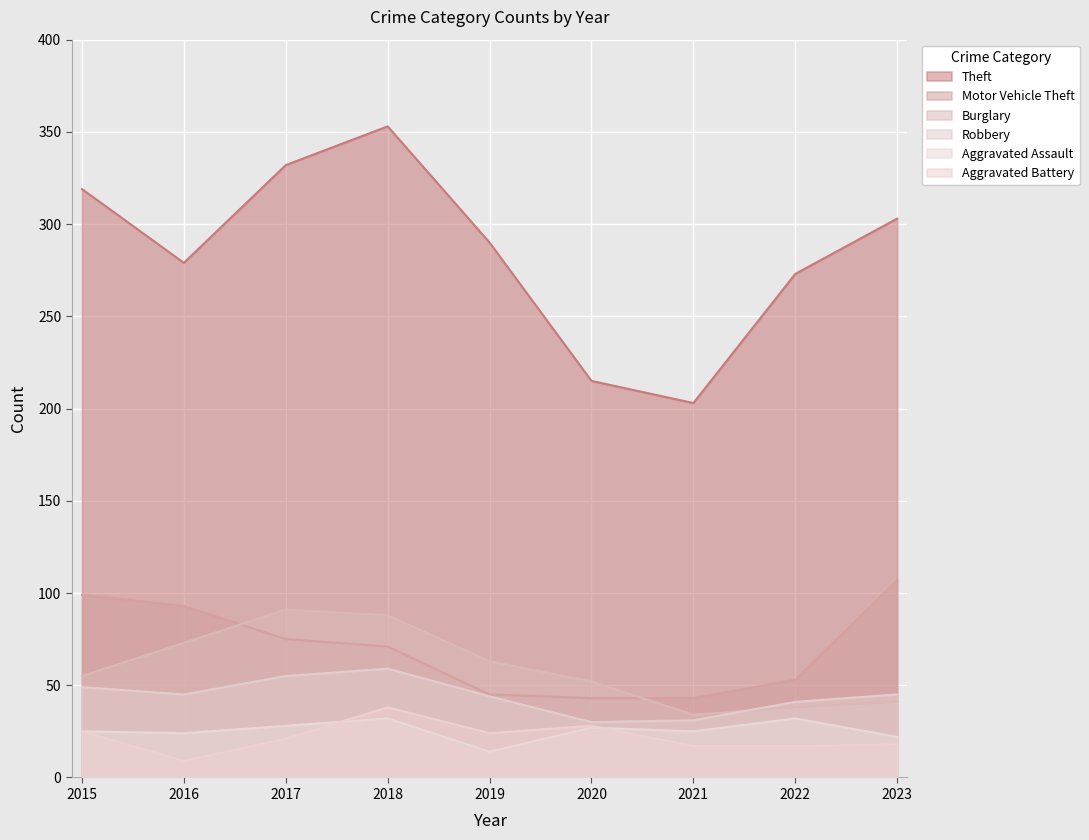

Where does the Robbery series first go above 45?

2015